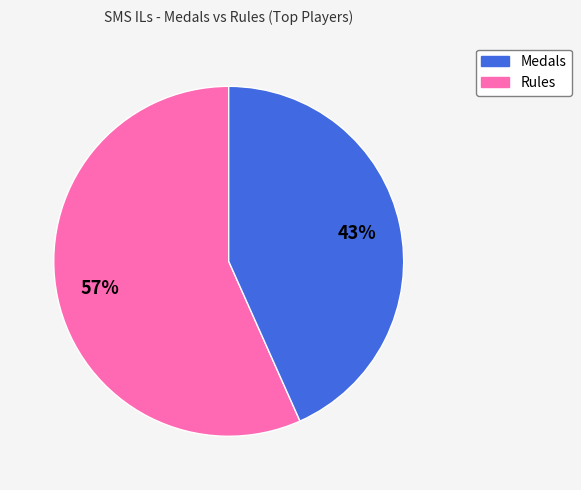

Does Medals represent more than half of the total?

Yes